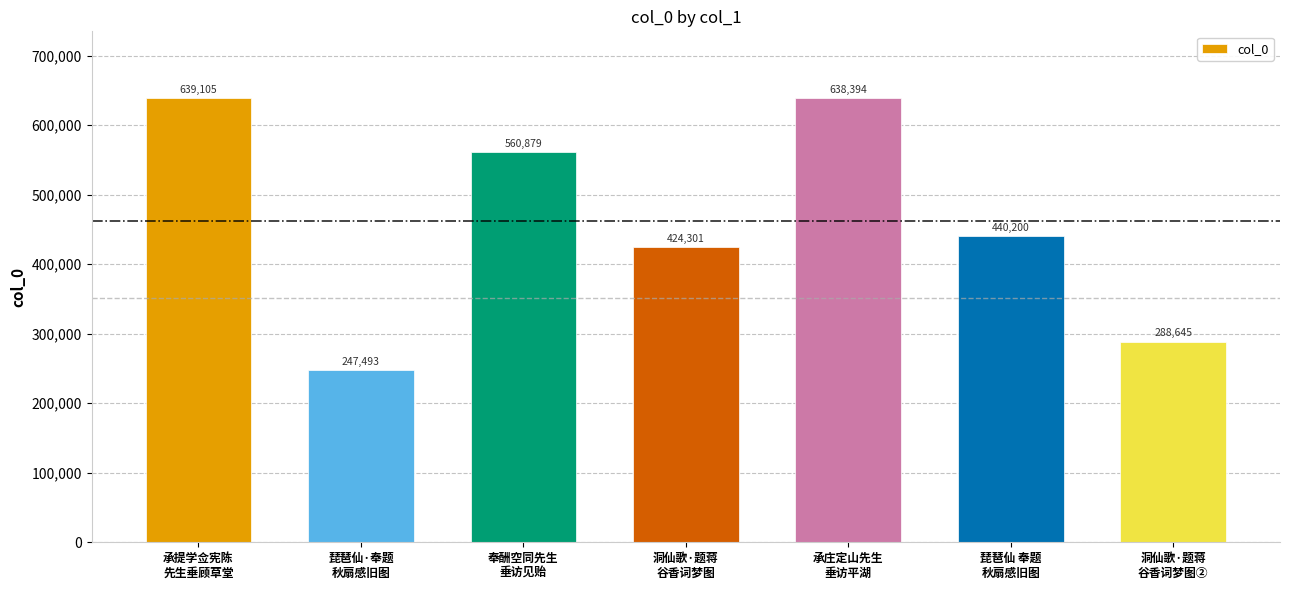

How many data points are less than 440200?

3